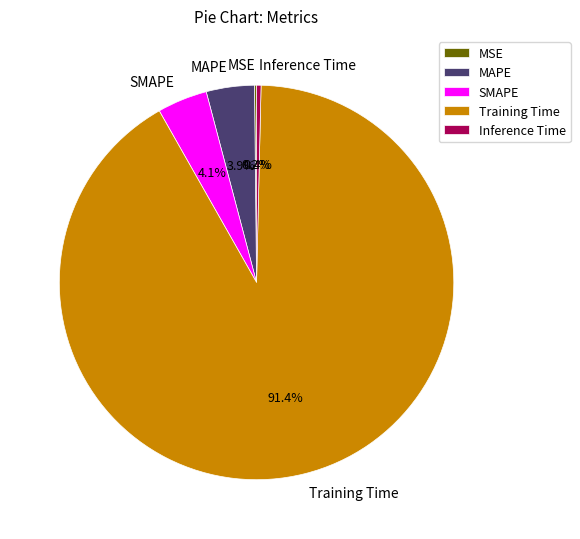

What is the largest slice in the pie chart?

Training Time